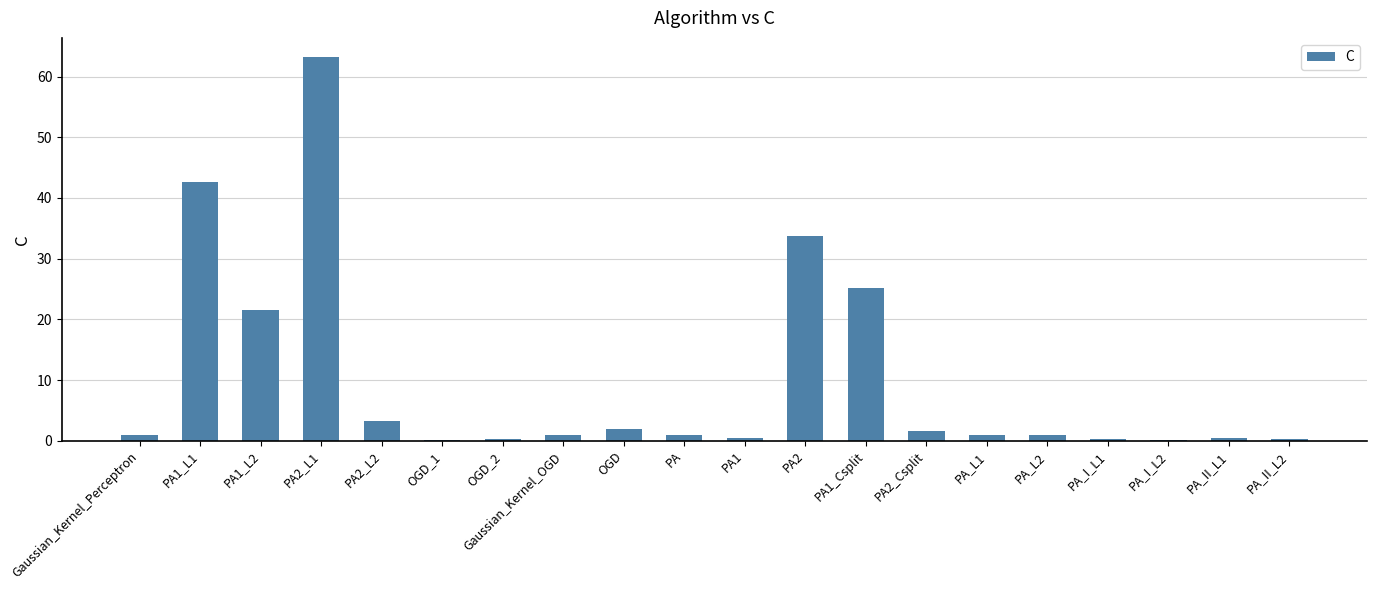

What is the change in value from PA2_L1 to PA2?

-29.5